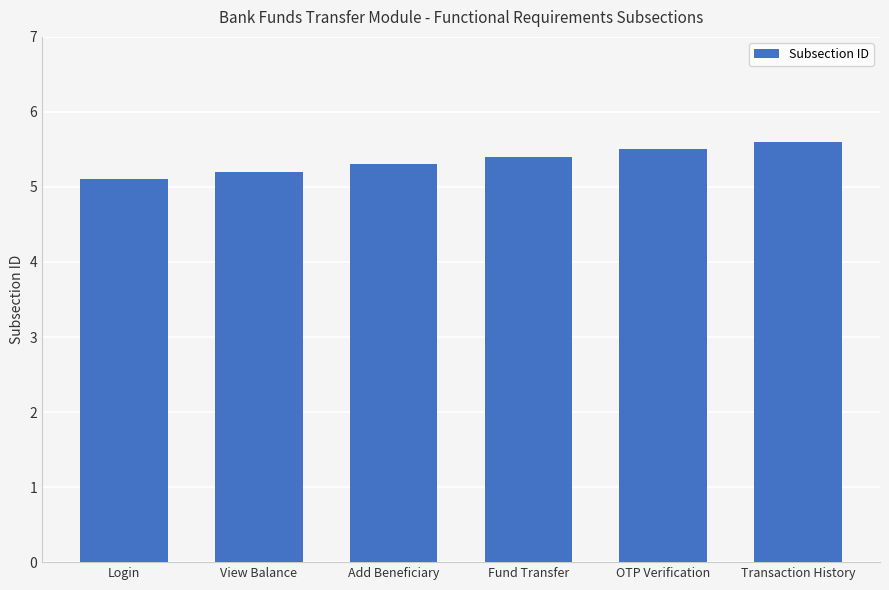

What is the average value?

5.4